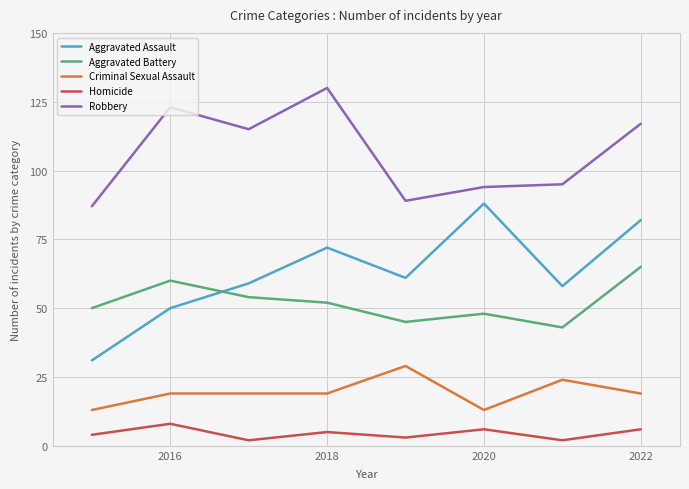

List the series in order of their peak value, highest first.

Robbery, Aggravated Assault, Aggravated Battery, Criminal Sexual Assault, Homicide